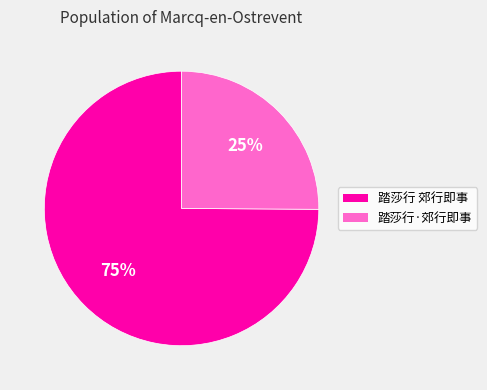

To the nearest percent, what percentage of the pie is 踏莎行·郊行即事?

25%